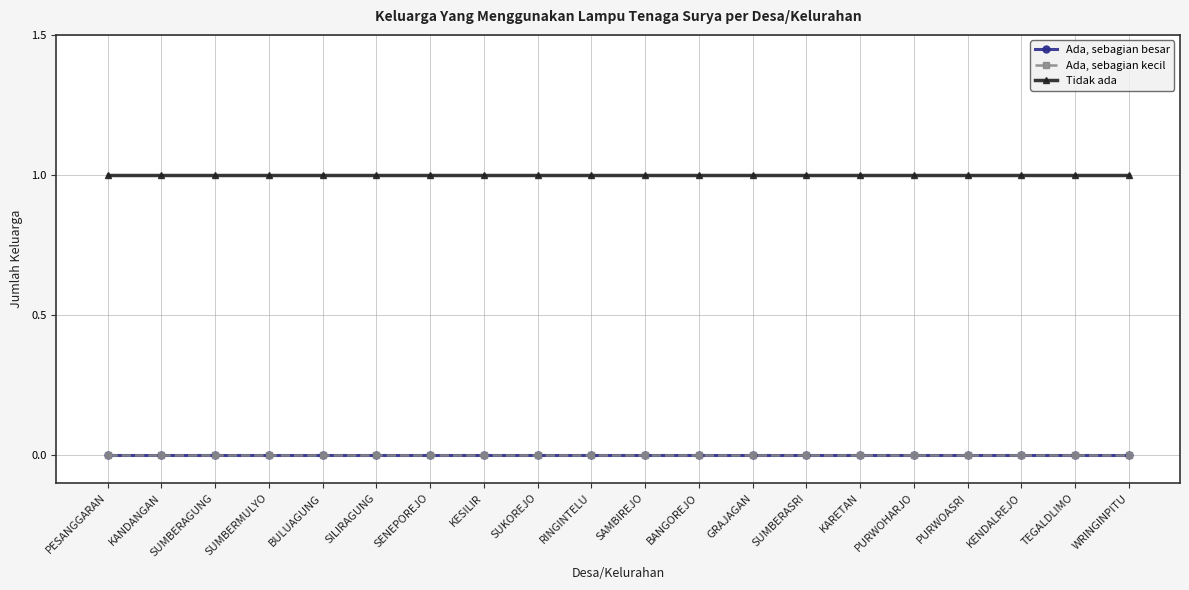

Reading left to right, transcribe all the data shown in this chart.

Ada, sebagian besar: 0	0	0	0	0	0	0	0	0	0	0	0	0	0	0	0	0	0	0	0
Ada, sebagian kecil: 0	0	0	0	0	0	0	0	0	0	0	0	0	0	0	0	0	0	0	0
Tidak ada: 1	1	1	1	1	1	1	1	1	1	1	1	1	1	1	1	1	1	1	1